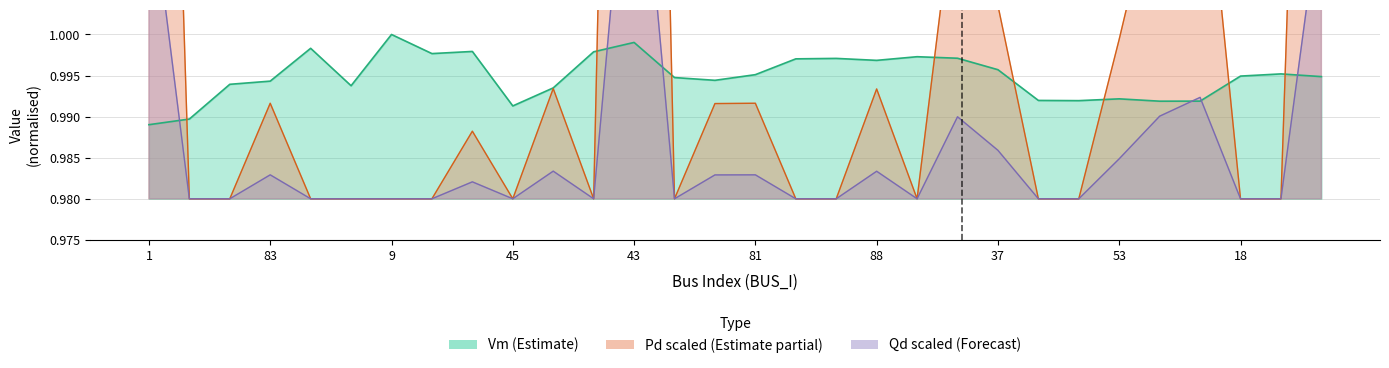

True or false: Vm has more than 1 points higher than both neighbors.

True